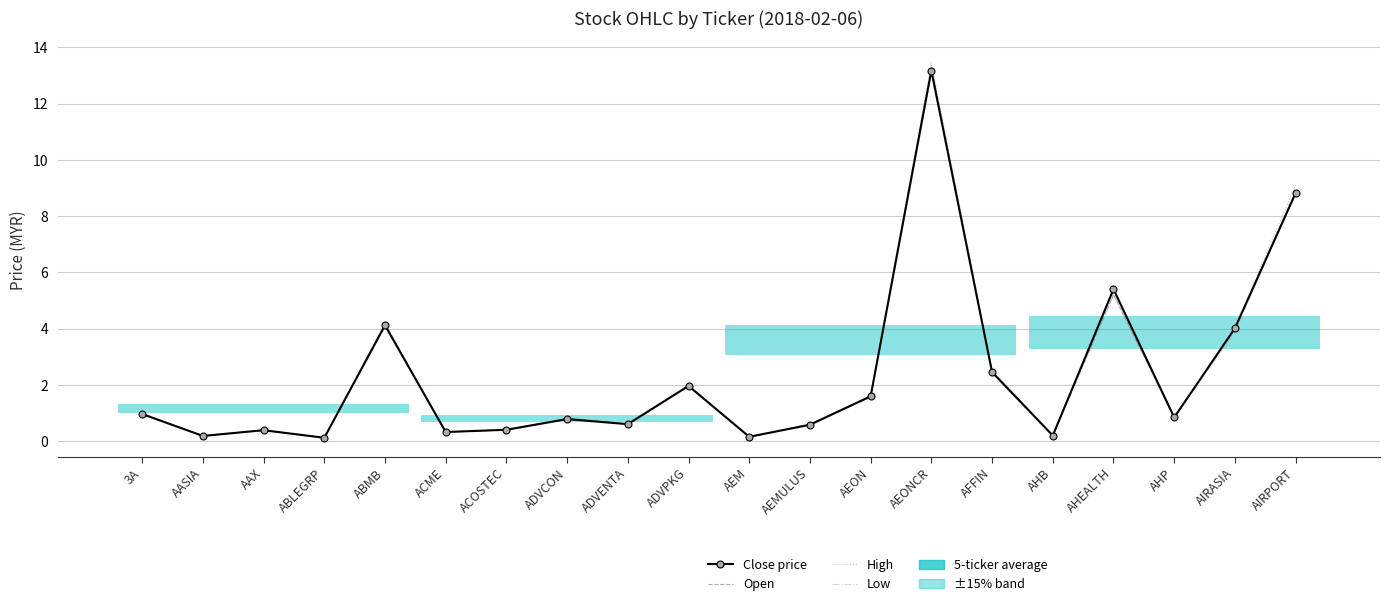

What is the difference between the Open values at AEON and ABMB?

2.6